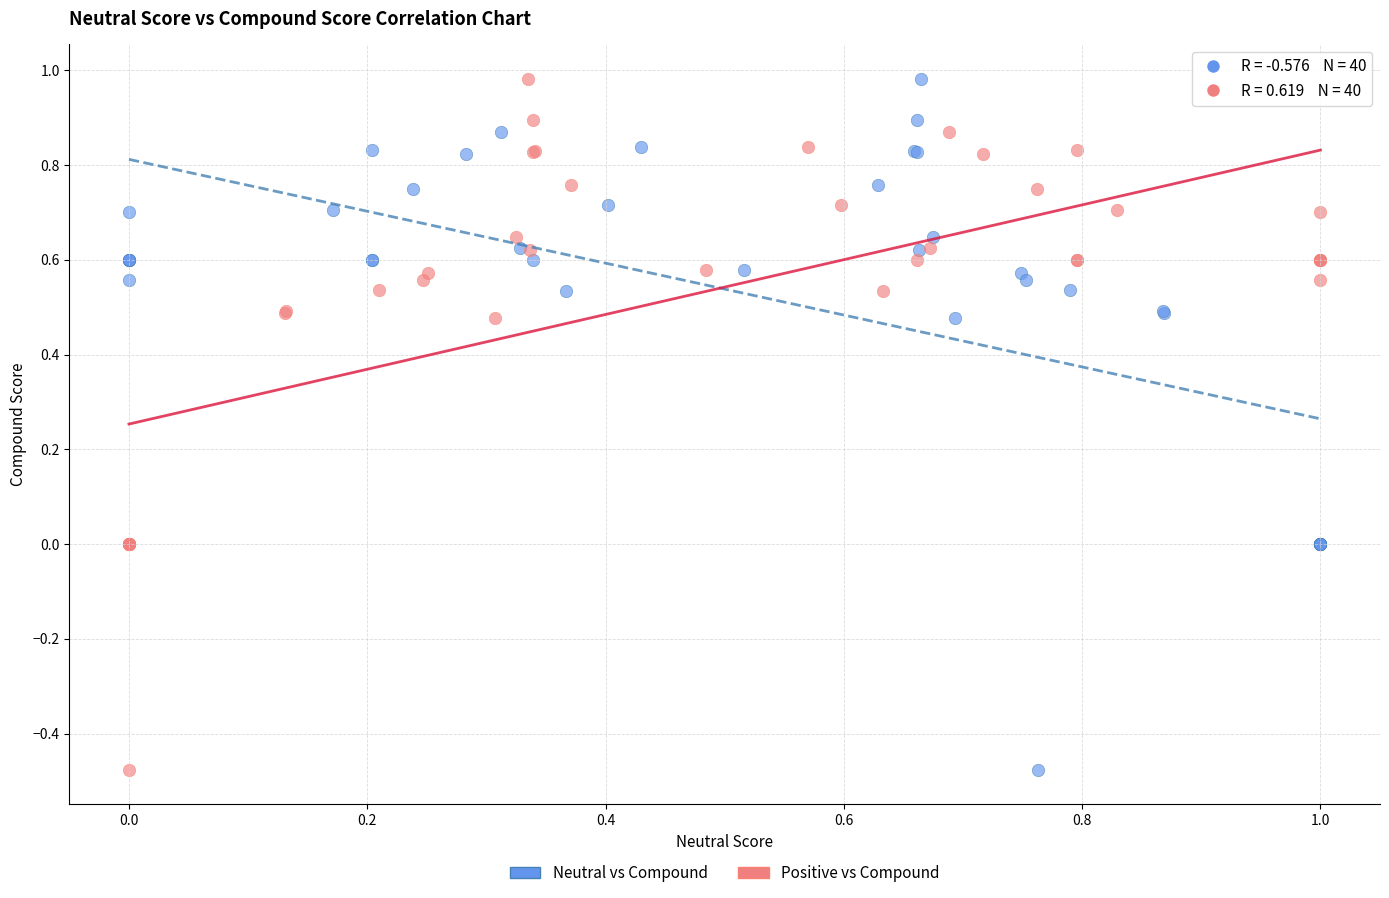

What are all the series names shown in the legend?

Neutral vs Compound, Positive vs Compound